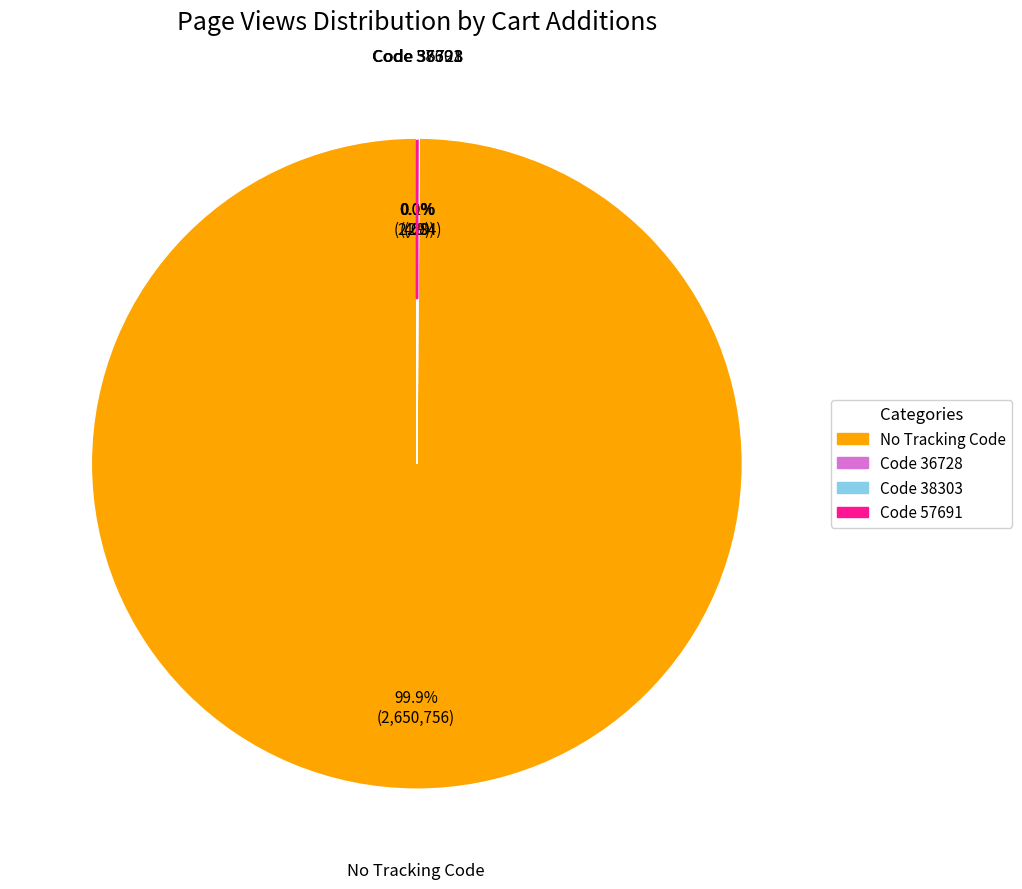

Does any single category account for the majority?

Yes